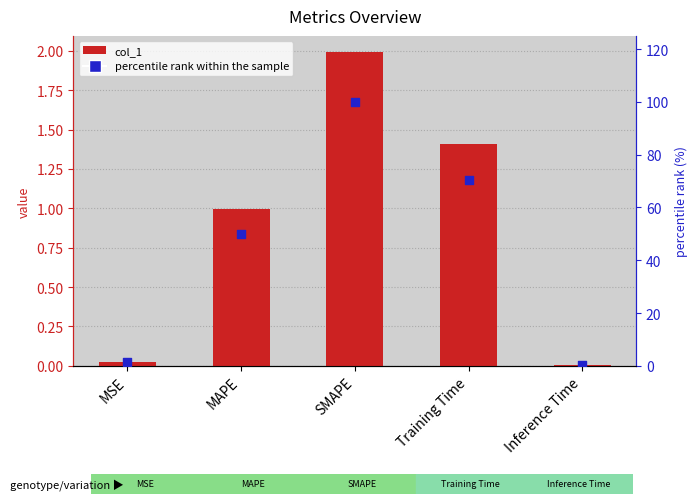

At which category is the sum across all series the highest?

SMAPE